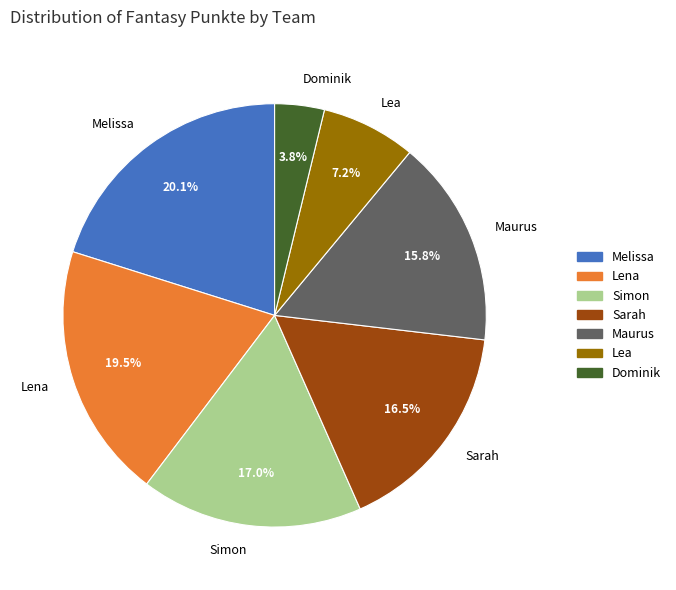

To the nearest percent, what portion does Maurus represent?

16%